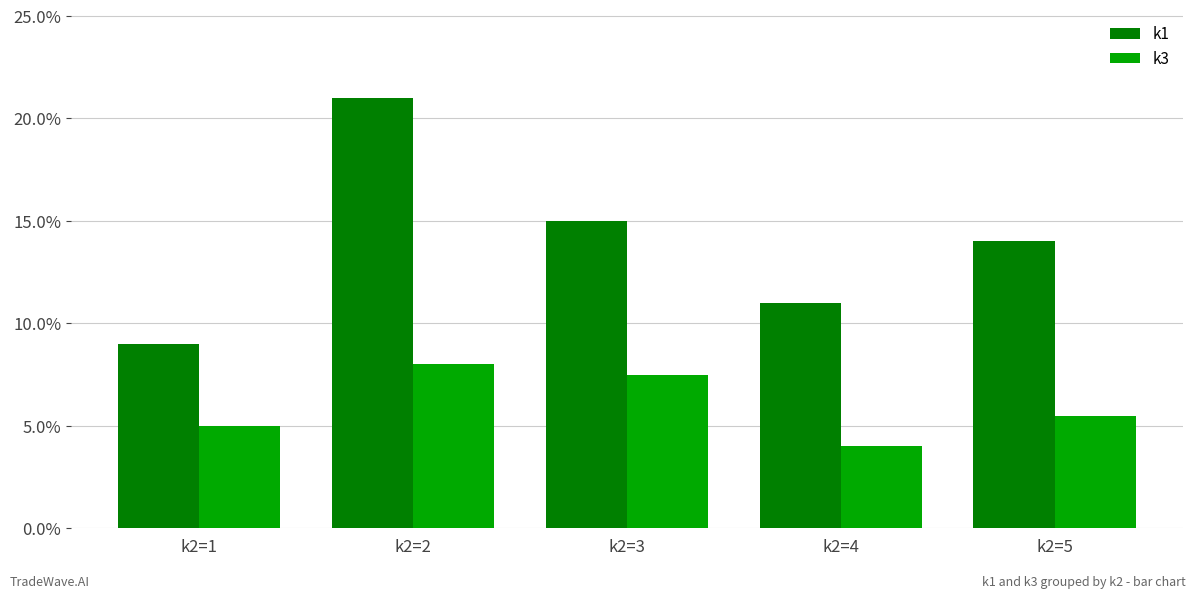

Reading right to left, list all the values displayed in this chart.

k1: k2=5=14.0	k2=4=11.0	k2=3=15.0	k2=2=21.0	k2=1=9.0
k3: k2=5=5.5	k2=4=4.0	k2=3=7.5	k2=2=8.0	k2=1=5.0